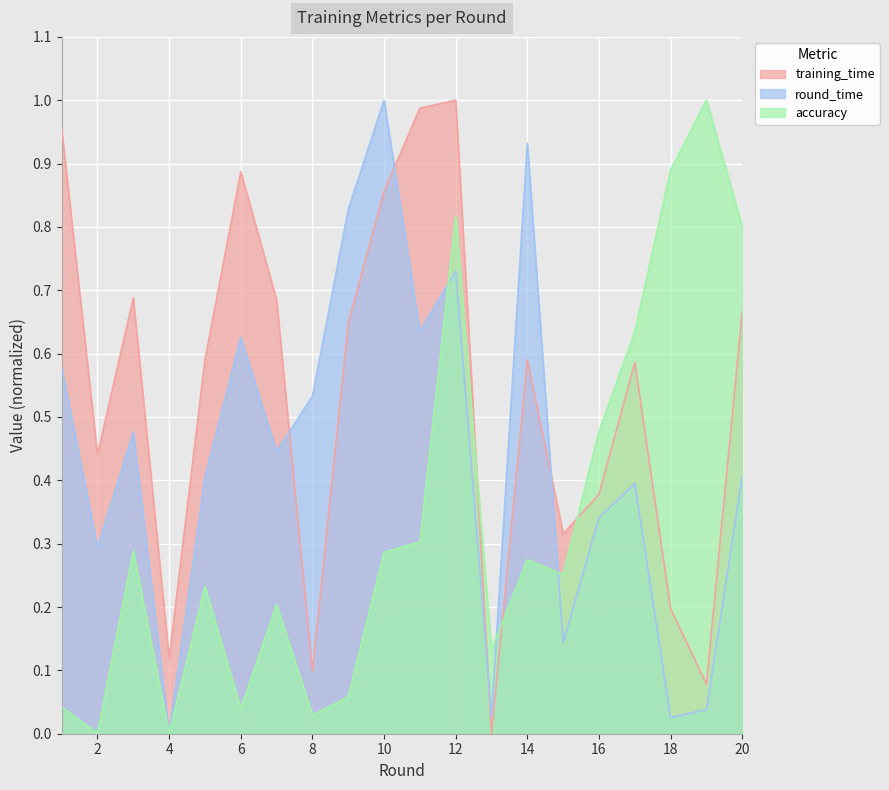

What is the difference between the second highest and second lowest values in the training_time series?

0.9